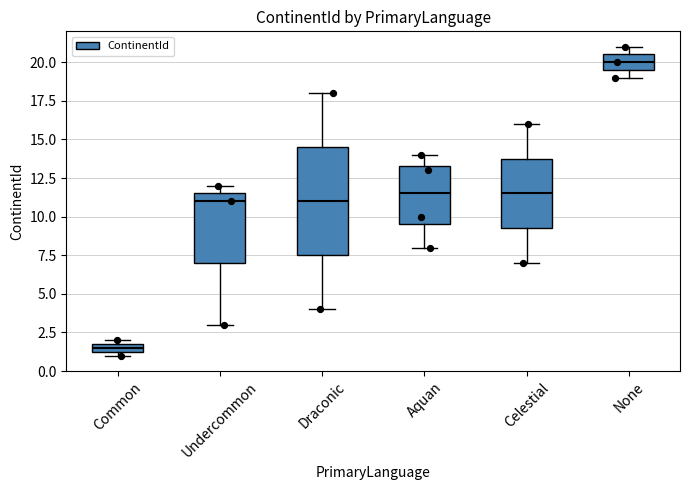

Where is the lower edge of the box for Common on the y-axis? The values are not printed on the chart, so give them approximately, as read against the axis.

1.5